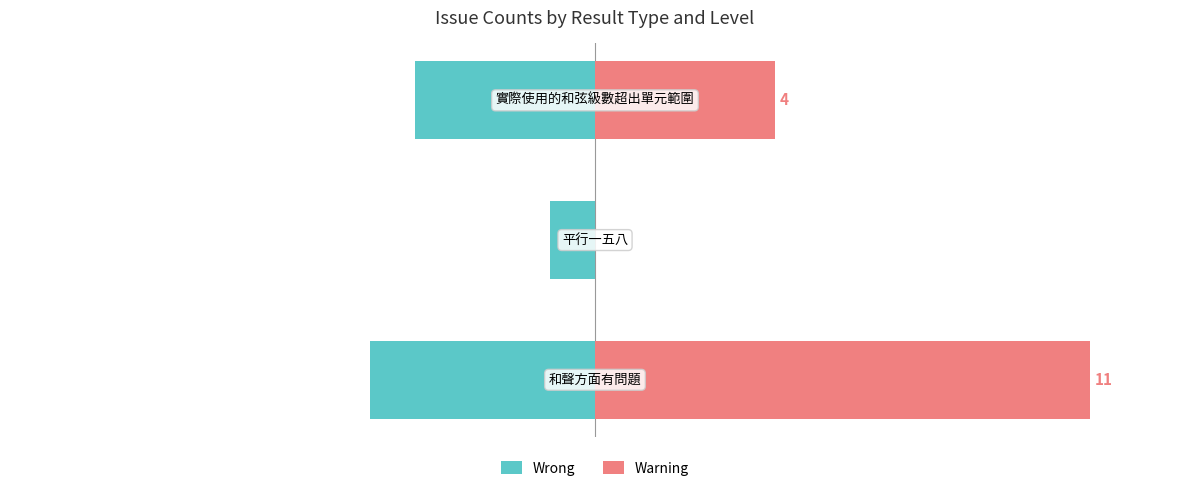

What is the total value across all series at 1?

-1